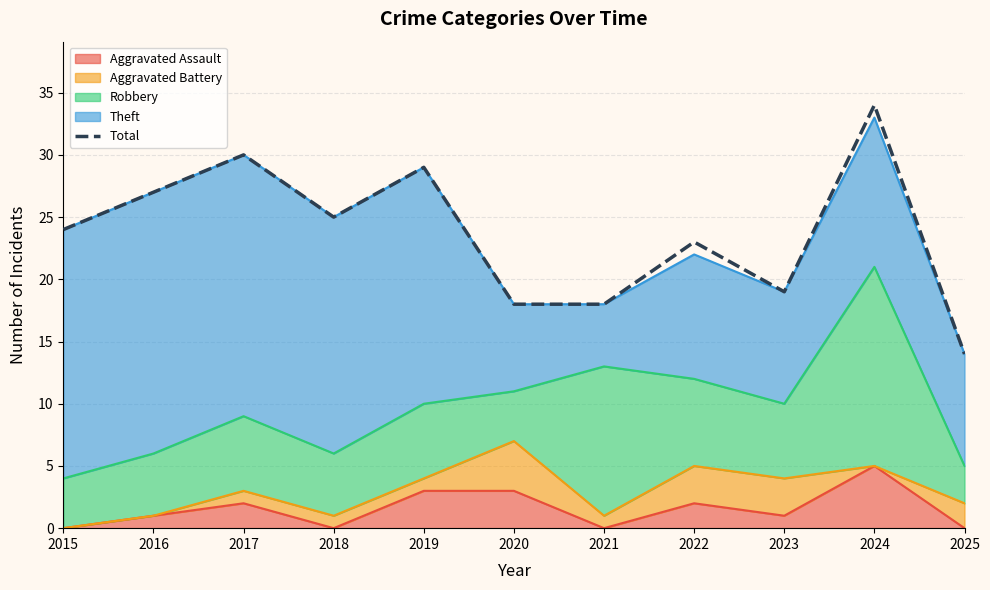

How many values exceed 24?

5